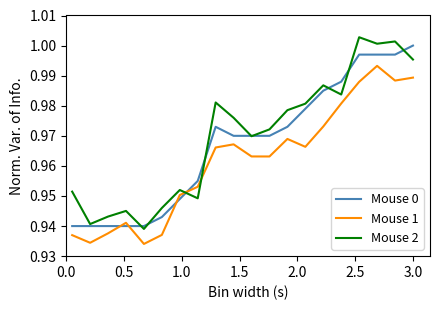

What is the difference between the maximum and second lowest values in the Mouse 2 series?

0.1